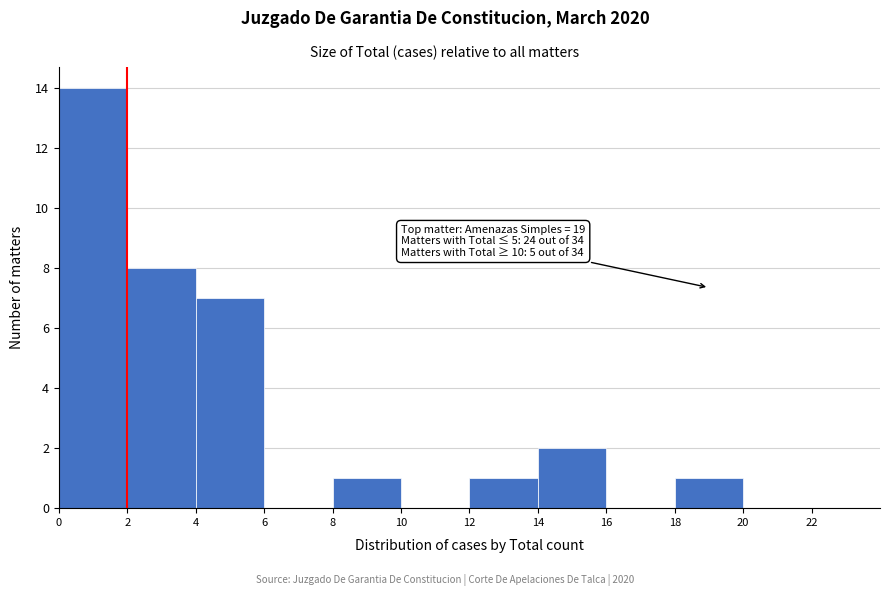

Which range on the x-axis has the tallest bar?

0 to 2